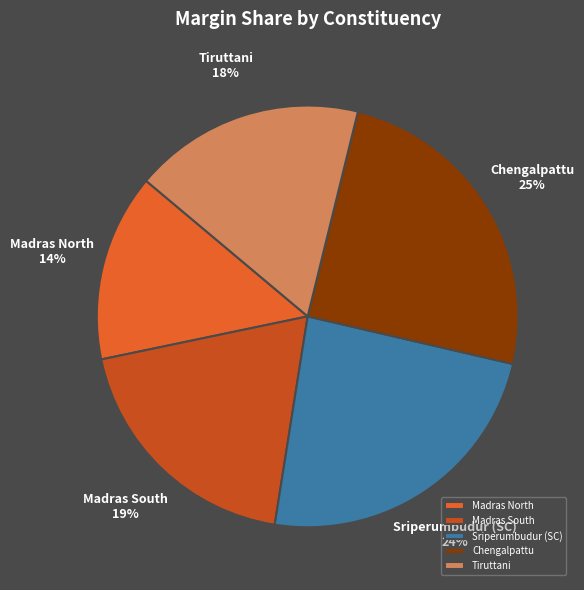

Is the sum of Sriperumbudur (SC) and Madras South greater than half?

No